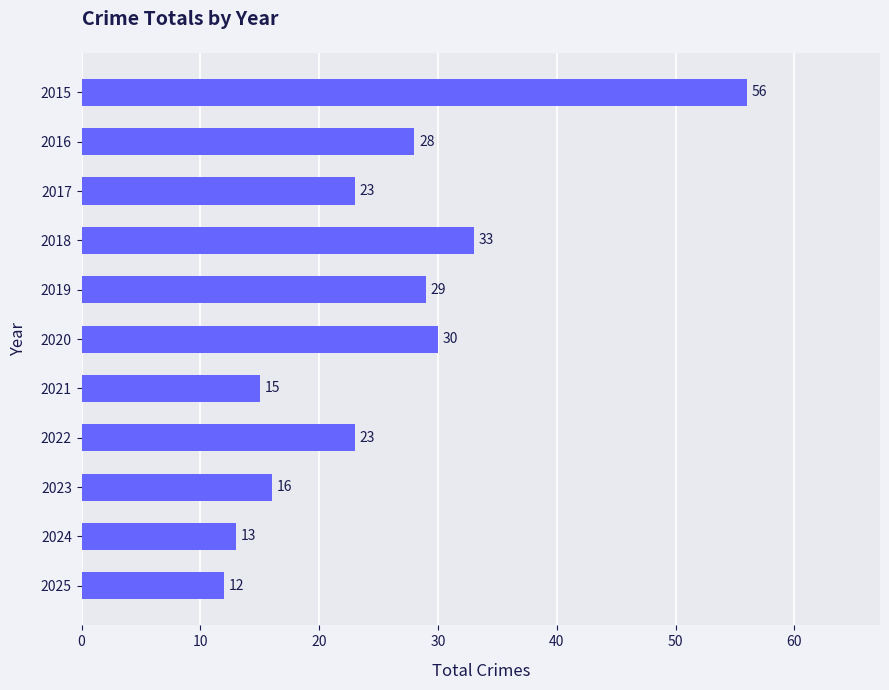

What is the difference between the maximum and minimum values?

44